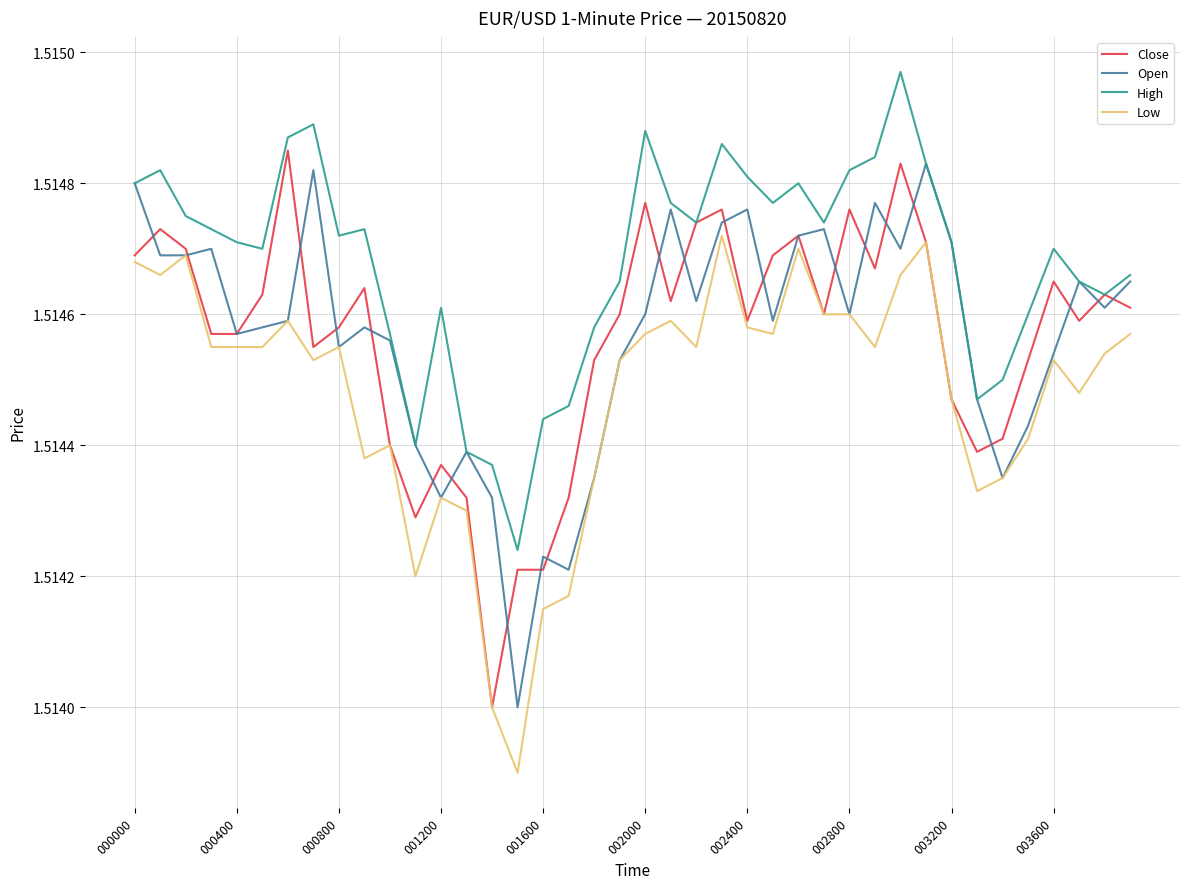

Which series has the largest total across all categories?

High